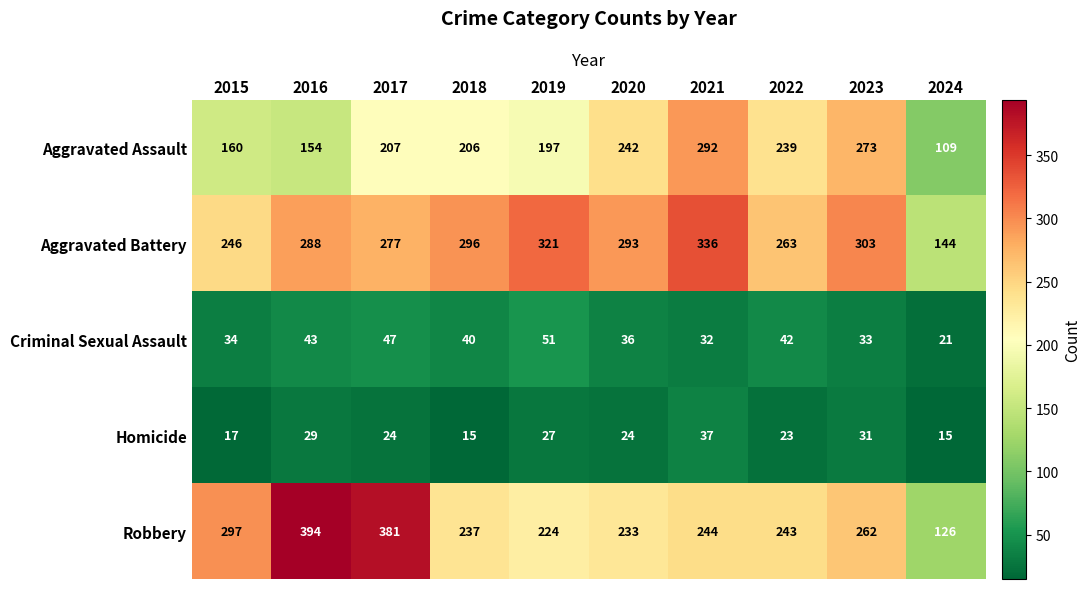

What is the lowest value of the Robbery series?

126